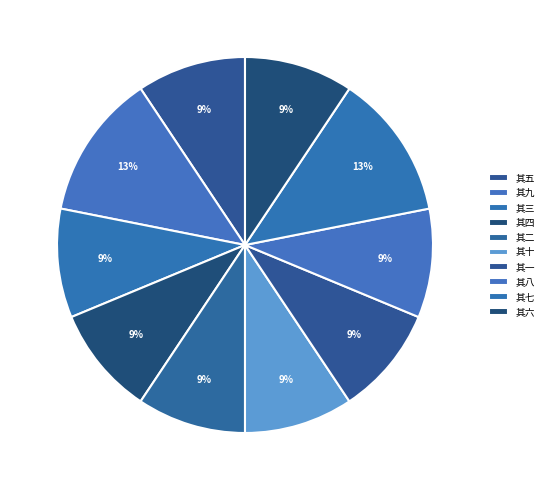

Count the number of slices in the pie.

10